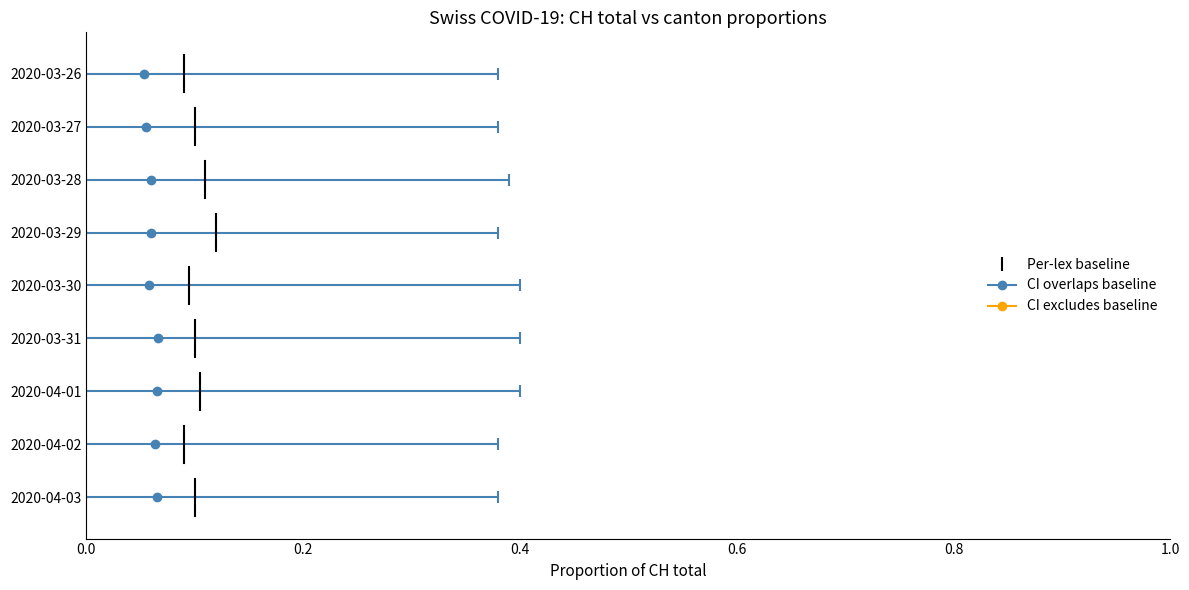

Which has a higher value, 0.2 or 0.0?

0.2